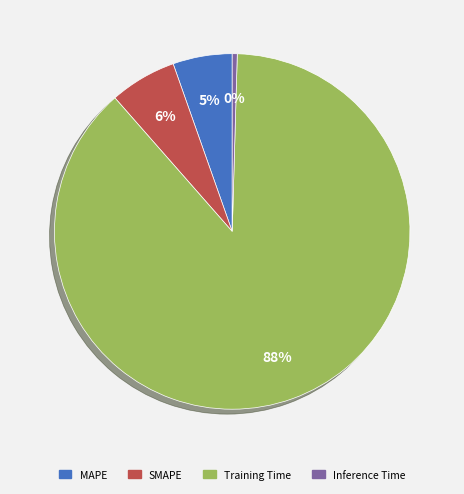

Is it true that MAPE is 5% of the pie?

True